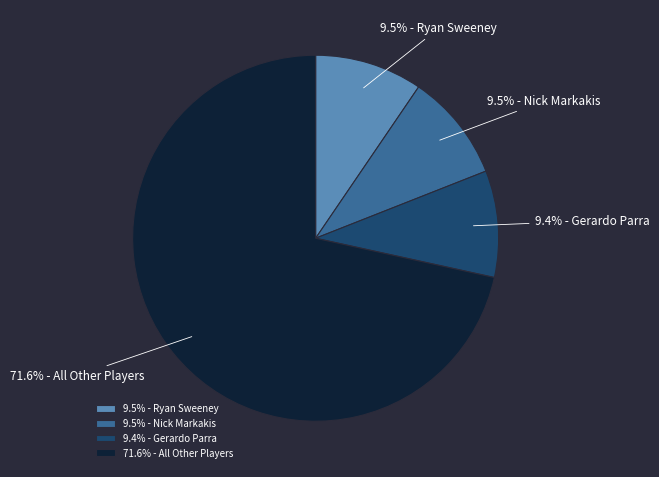

Approximately how many times larger is the value at 9.4% - Gerardo Parra compared to 9.5% - Nick Markakis?

1.0